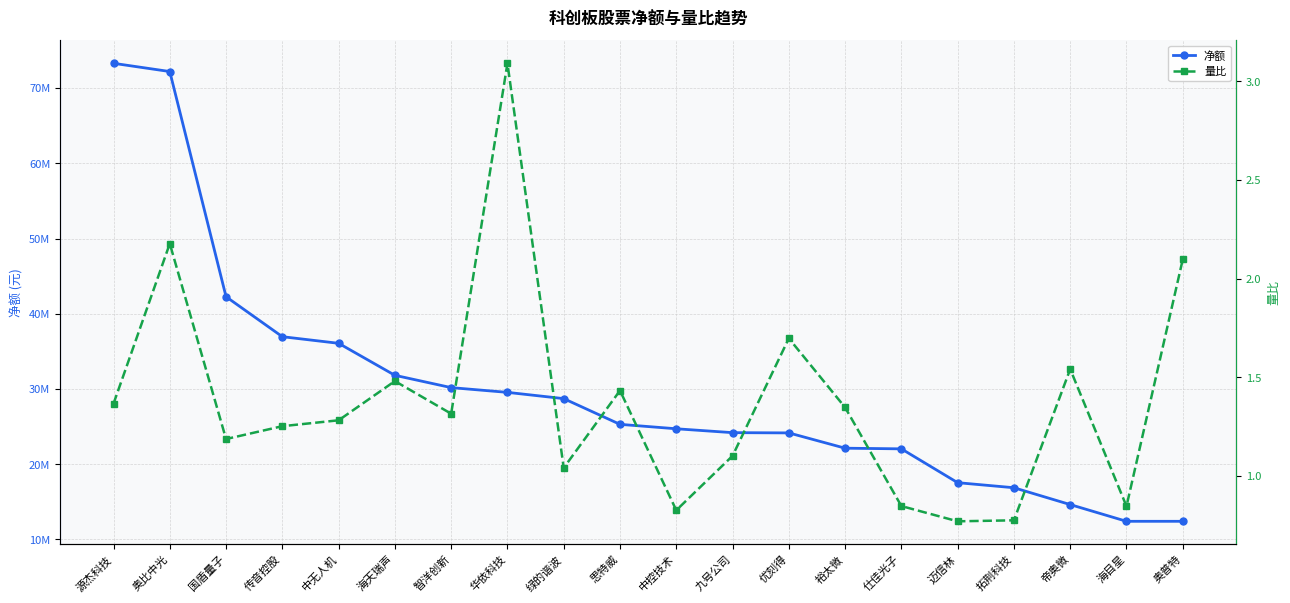

What is the value of the 量比 point at the 2nd from the left?

2.2